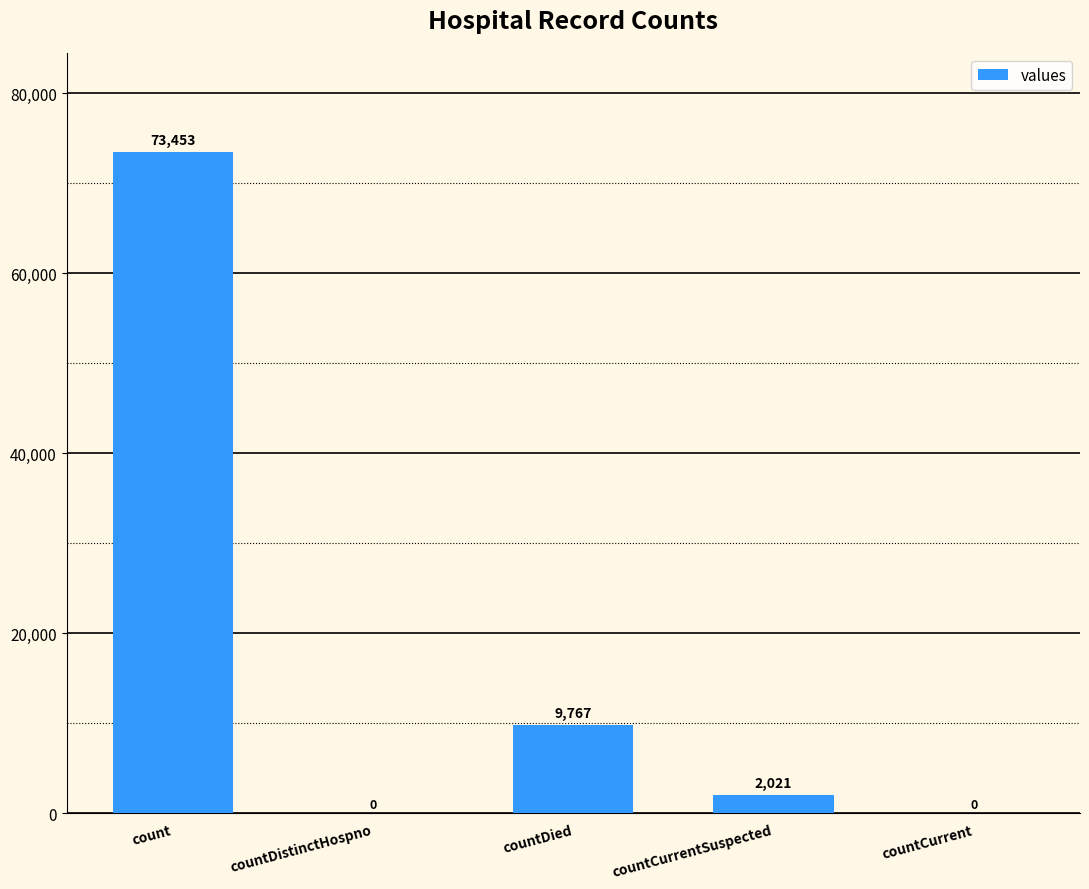

Are the bars horizontal?

No